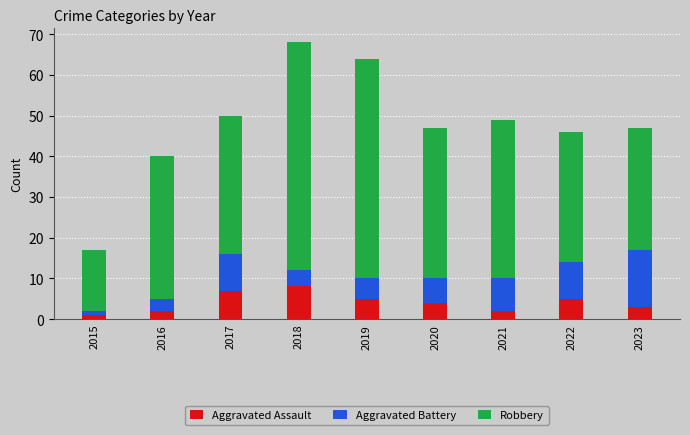

What are all the series names shown in the legend?

Aggravated Assault, Aggravated Battery, Robbery